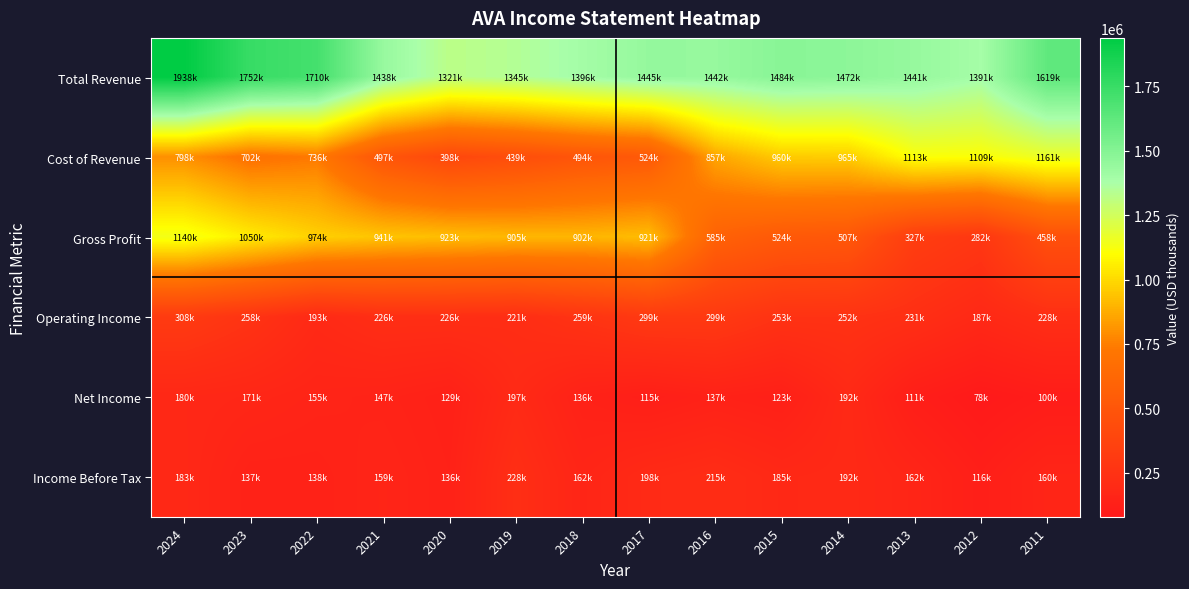

Which has a higher value, 2018 or 2023?

2023